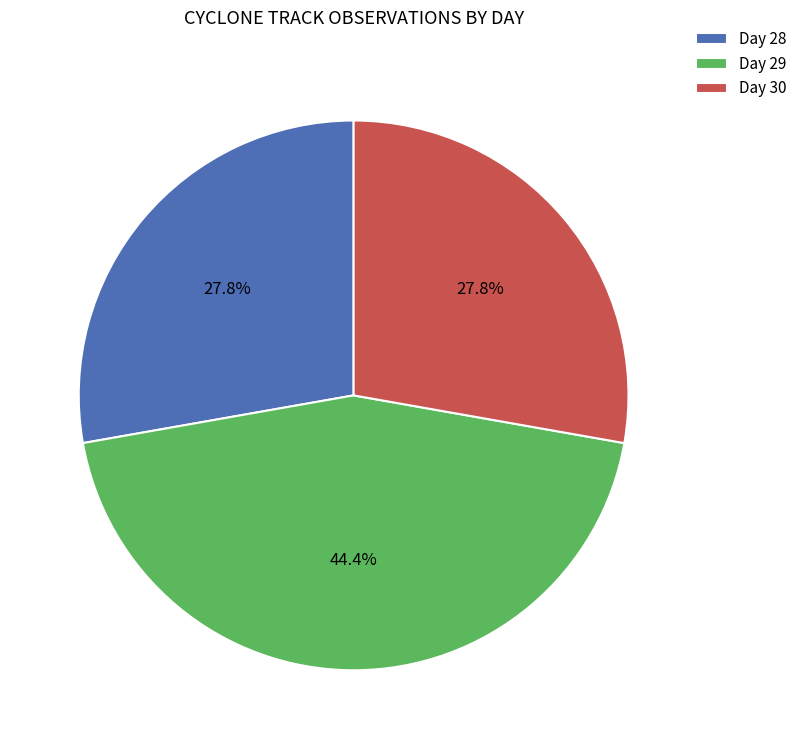

Count the number of slices in the pie.

3